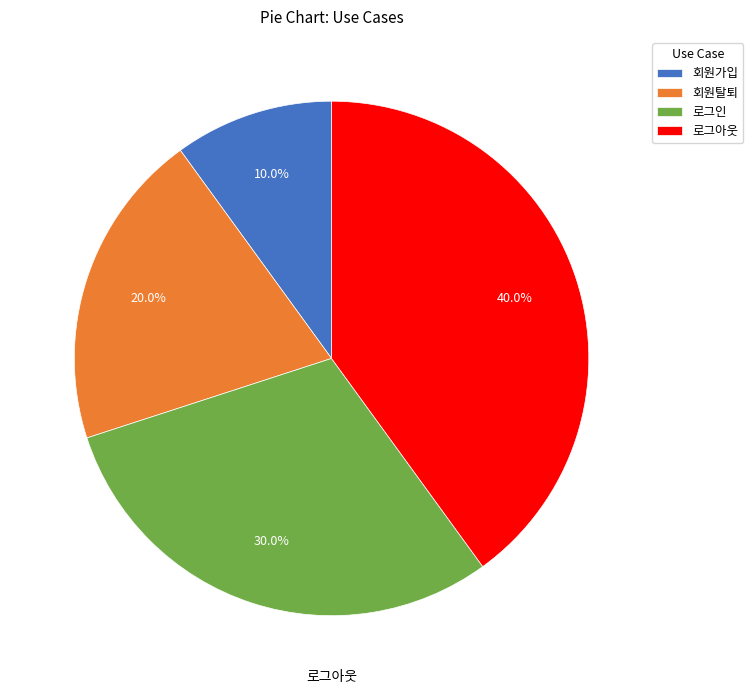

True or false: 로그아웃 accounts for 55% of the total.

False